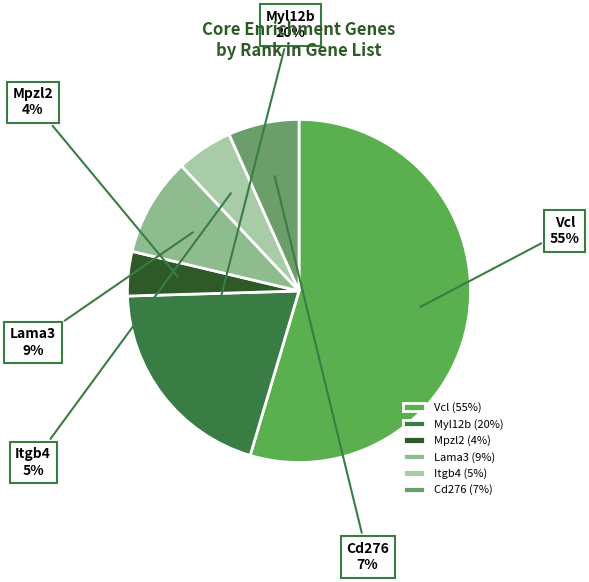

To the nearest percent, what is the combined percentage of Itgb4 and Myl12b?

25%